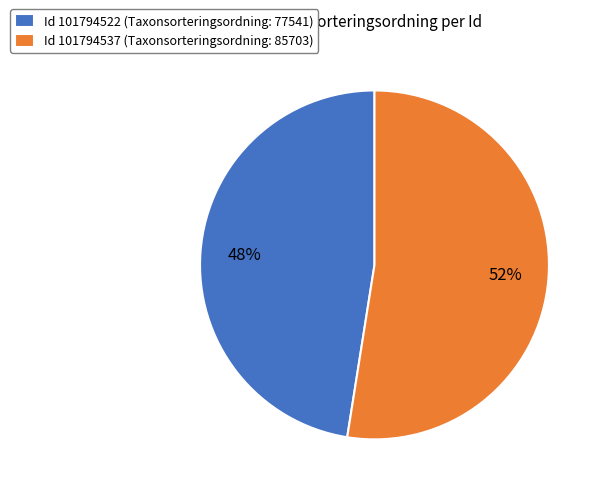

Combined, do Id 101794537 (Taxonsorteringsordning: 85703) and Id 101794522 (Taxonsorteringsordning: 77541) account for over 50%?

Yes